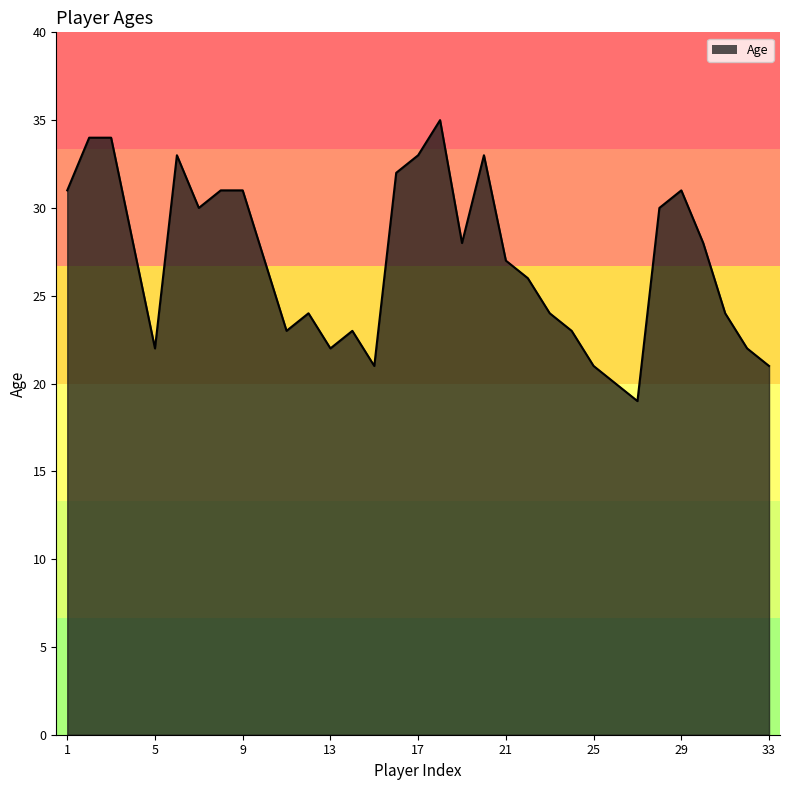

What is the greatest value displayed?

35